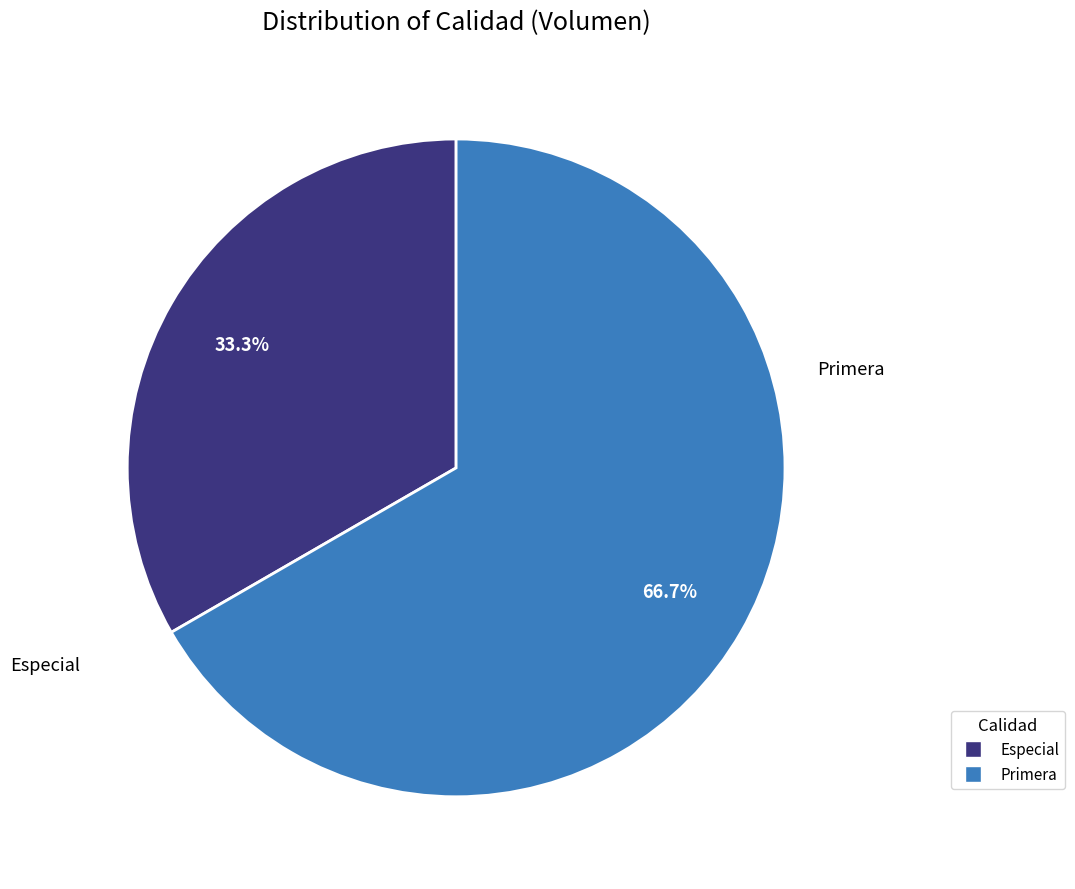

What percentage is the Especial slice, to the nearest percent?

33%